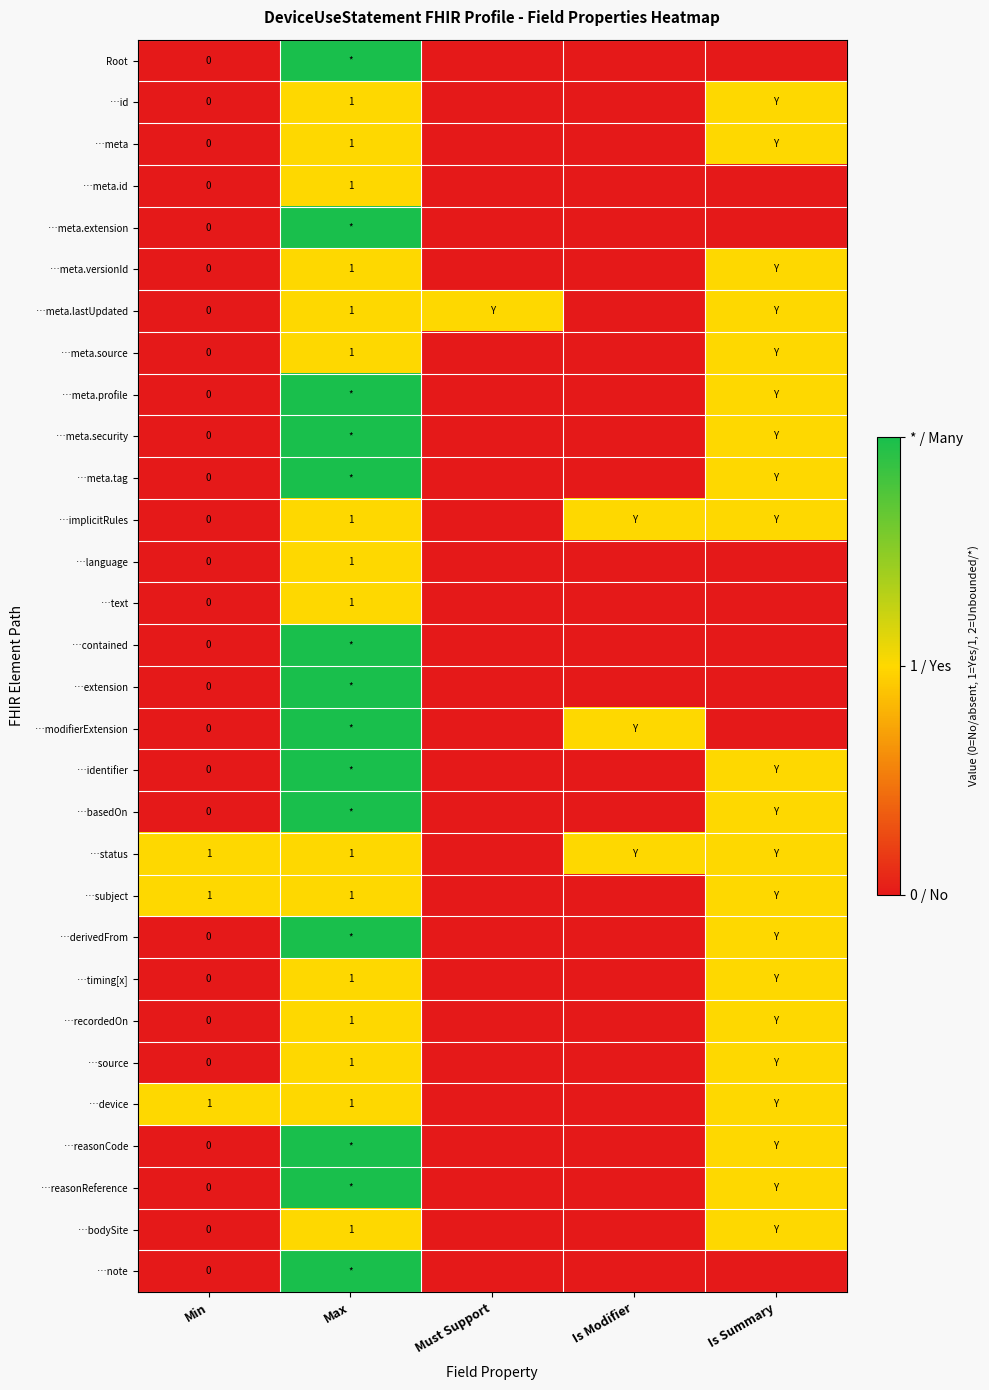

The …text series shows 1 at Max. True or false?

True